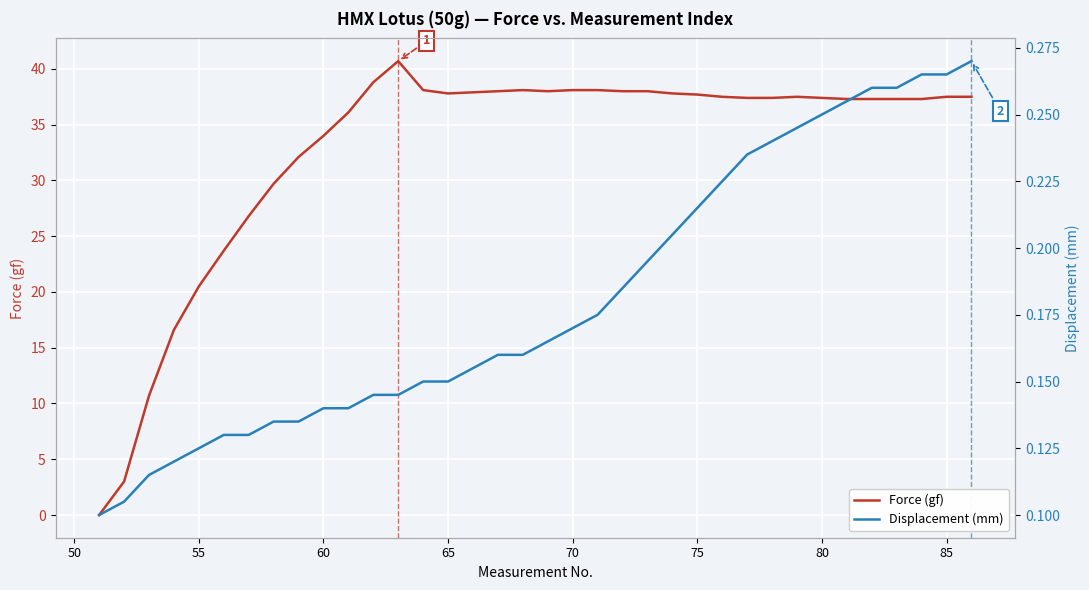

What is the highest value of the Force (gf) series?

40.7